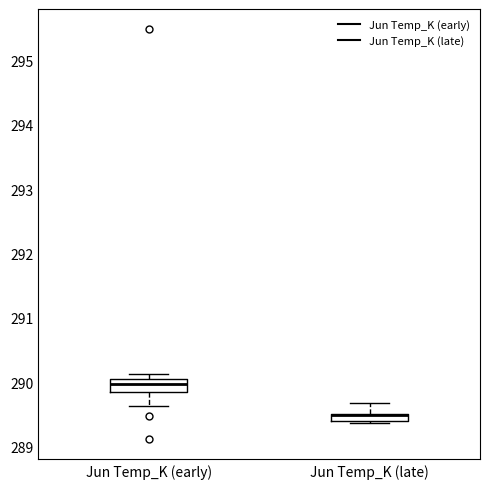

Where is the lower edge of the box for Jun Temp_K (late) on the y-axis? The values are not printed on the chart, so give them approximately, as read against the axis.

289.4